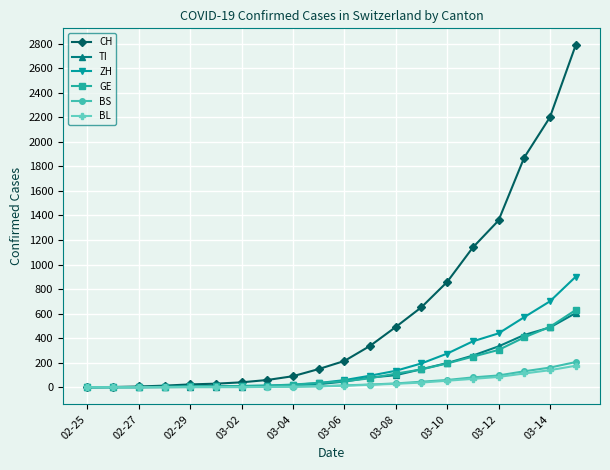

What are all the series names shown in the legend?

CH, TI, ZH, GE, BS, BL